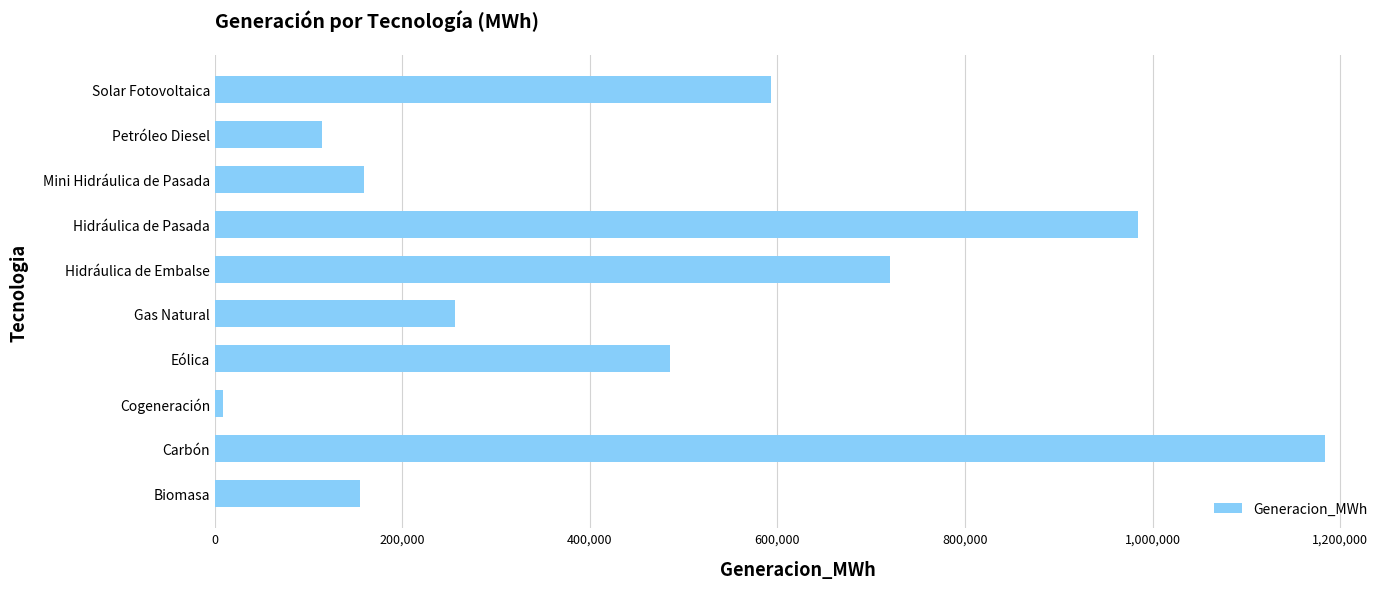

What is the change in value from Carbón to Hidráulica de Pasada?

-198455.0